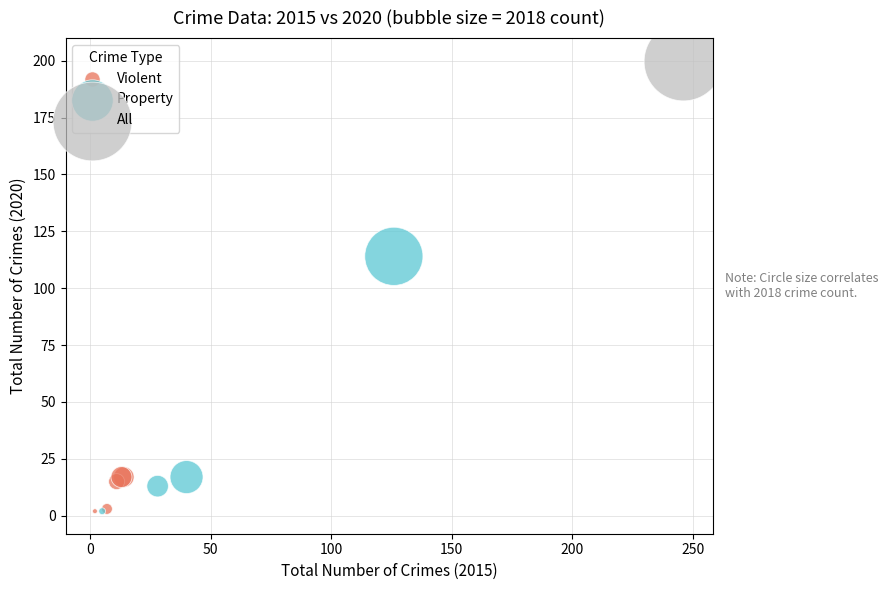

Which series contains the highest Y value?

All